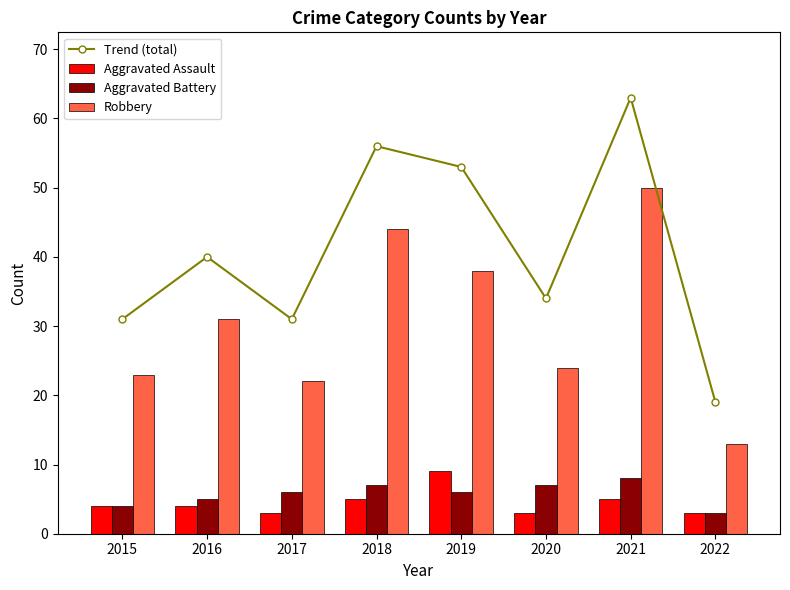

Count the number of data series in this chart.

4